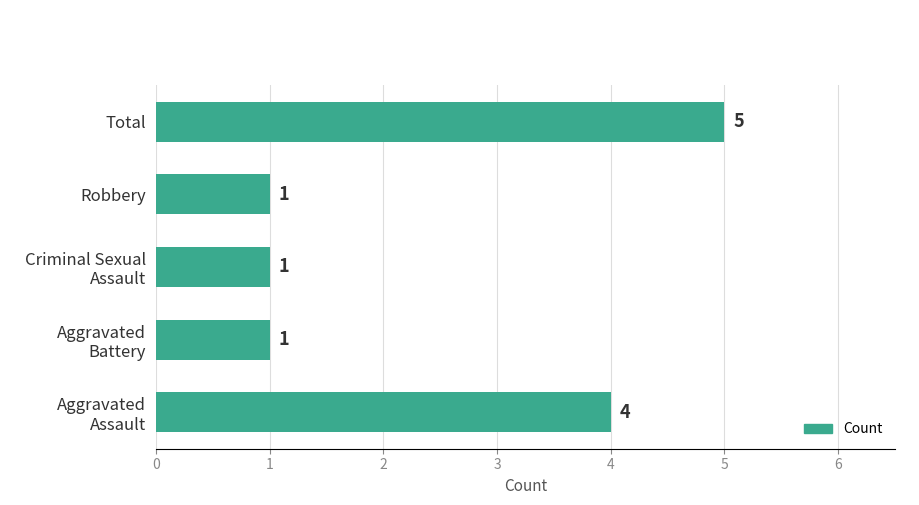

Reading top to bottom, list all the values displayed in this chart.

5	1	1	1	4